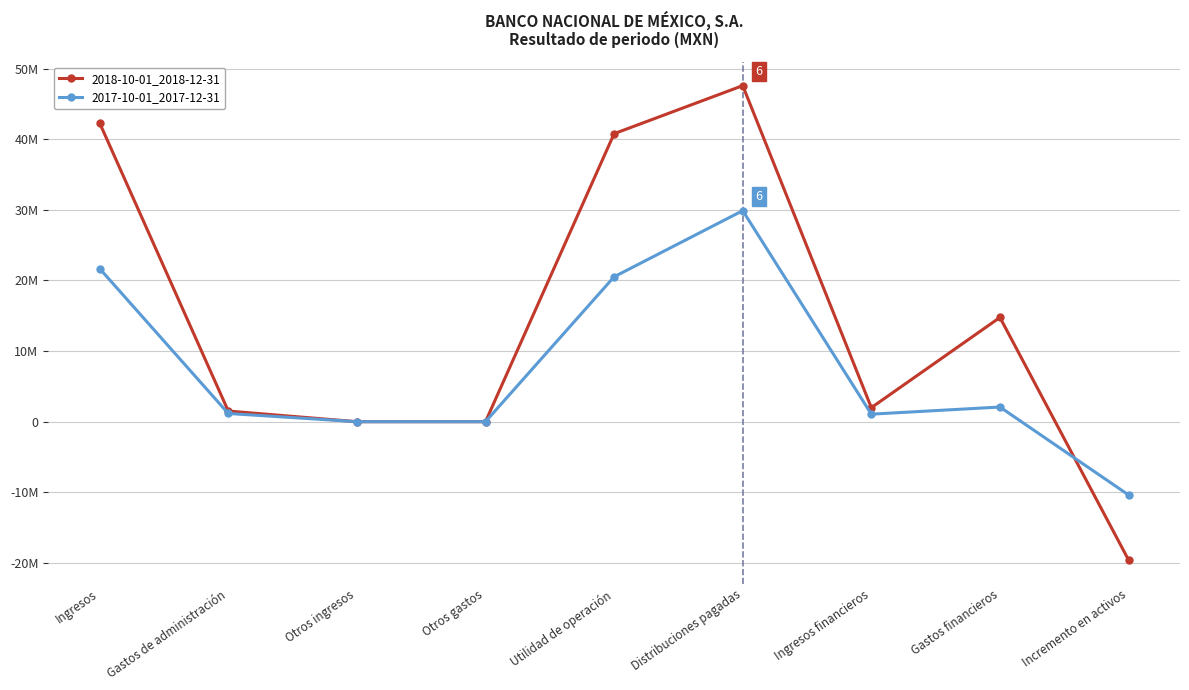

Rank the series at Otros gastos from highest to lowest value.

2018-10-01_2018-12-31, 2017-10-01_2017-12-31